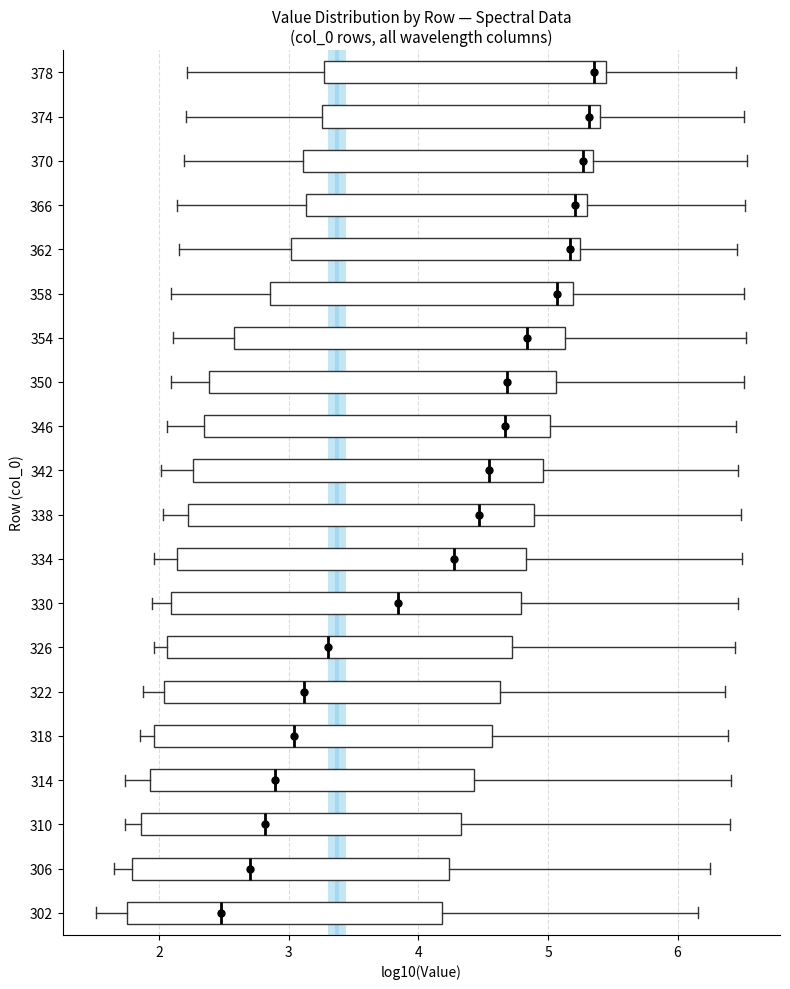

Reading bottom to top, read every box against the x-axis: the position of its median line, the range the box covers, and the ends of its whiskers. The values are not printed on the chart, so give them approximately, as read against the axis.

302: median 2.5, box 1.7 to 4.2, whiskers 1.5 to 6.2
306: median 2.7, box 1.8 to 4.2, whiskers 1.6 to 6.3
310: median 2.8, box 1.9 to 4.3, whiskers 1.7 to 6.4
314: median 2.9, box 1.9 to 4.4, whiskers 1.7 to 6.4
318: median 3.0, box 2.0 to 4.6, whiskers 1.8 to 6.4
322: median 3.1, box 2.0 to 4.6, whiskers 1.9 to 6.4
326: median 3.3, box 2.1 to 4.7, whiskers 2.0 to 6.4
330: median 3.8, box 2.1 to 4.8, whiskers 1.9 to 6.5
334: median 4.3, box 2.1 to 4.8, whiskers 2.0 to 6.5
338: median 4.5, box 2.2 to 4.9, whiskers 2.0 to 6.5
342: median 4.5, box 2.3 to 5.0, whiskers 2.0 to 6.5
346: median 4.7, box 2.3 to 5.0, whiskers 2.1 to 6.5
350: median 4.7, box 2.4 to 5.1, whiskers 2.1 to 6.5
354: median 4.8, box 2.6 to 5.1, whiskers 2.1 to 6.5
358: median 5.1, box 2.9 to 5.2, whiskers 2.1 to 6.5
362: median 5.2 (just left of the box's right edge), box 3.0 to 5.2, whiskers 2.2 to 6.5
366: median 5.2, box 3.1 to 5.3, whiskers 2.1 to 6.5
370: median 5.3 (just left of the box's right edge), box 3.1 to 5.3, whiskers 2.2 to 6.5
374: median 5.3, box 3.3 to 5.4, whiskers 2.2 to 6.5
378: median 5.4 (just left of the box's right edge), box 3.3 to 5.4, whiskers 2.2 to 6.4